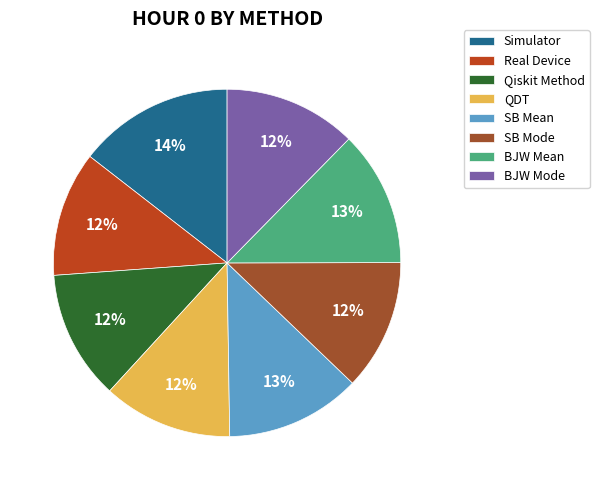

How many segments does this pie chart have?

8